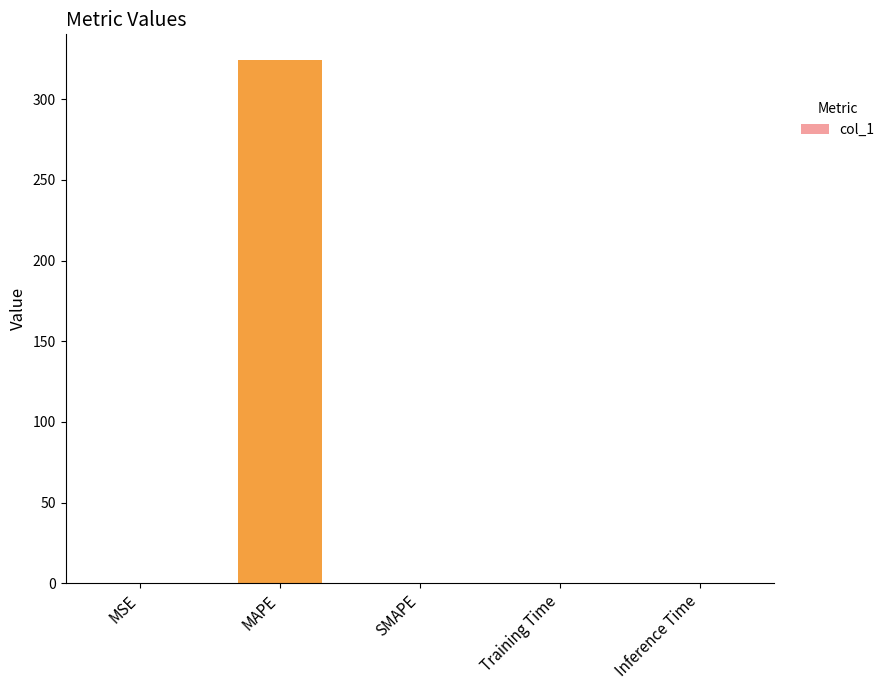

Is it true that the value at MAPE is 437.9?

False